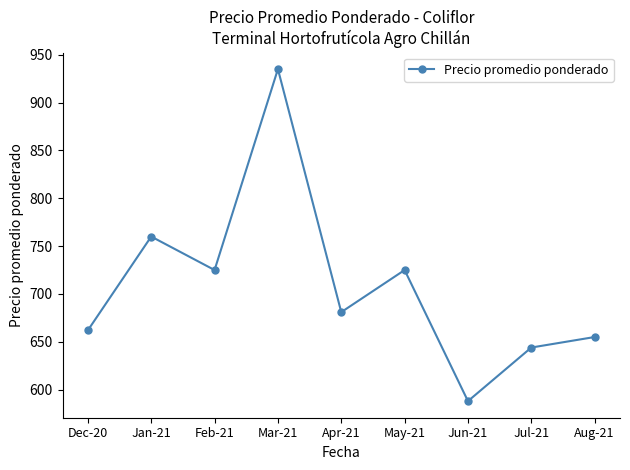

What is the difference between the maximum and second lowest values?

291